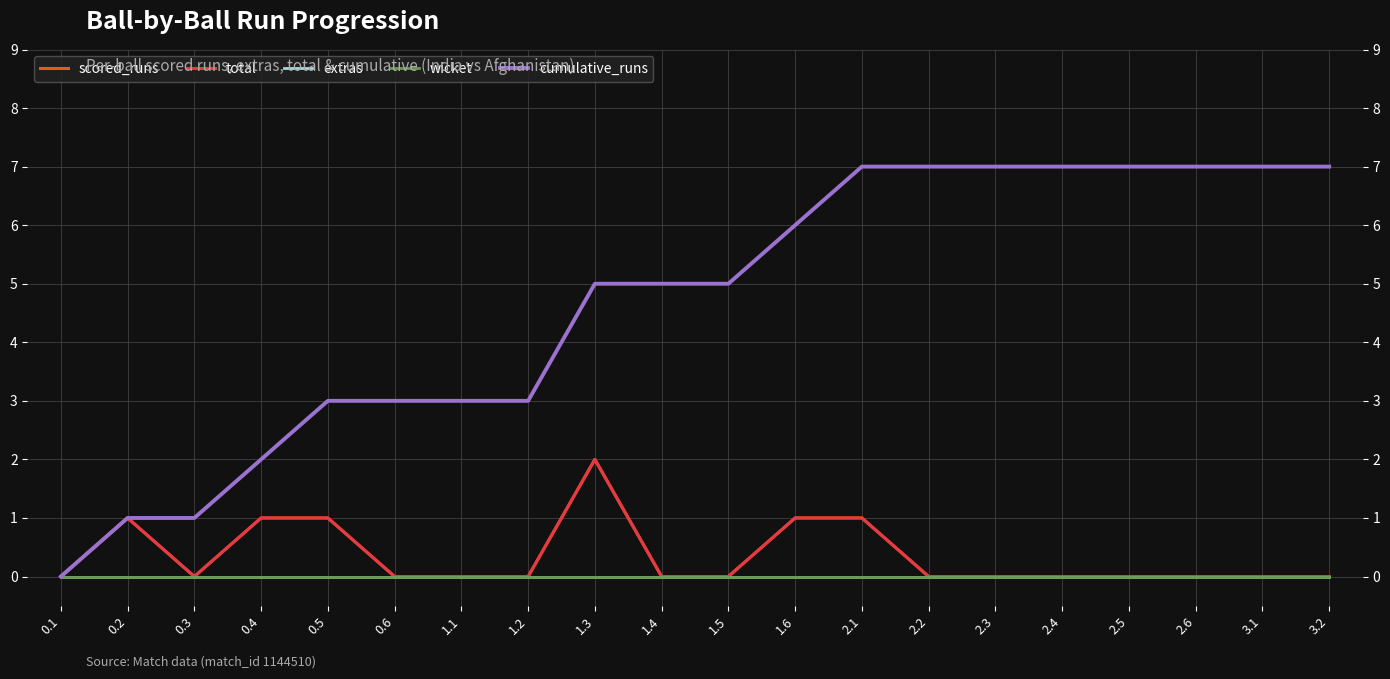

What position from the left is 2.1?

13